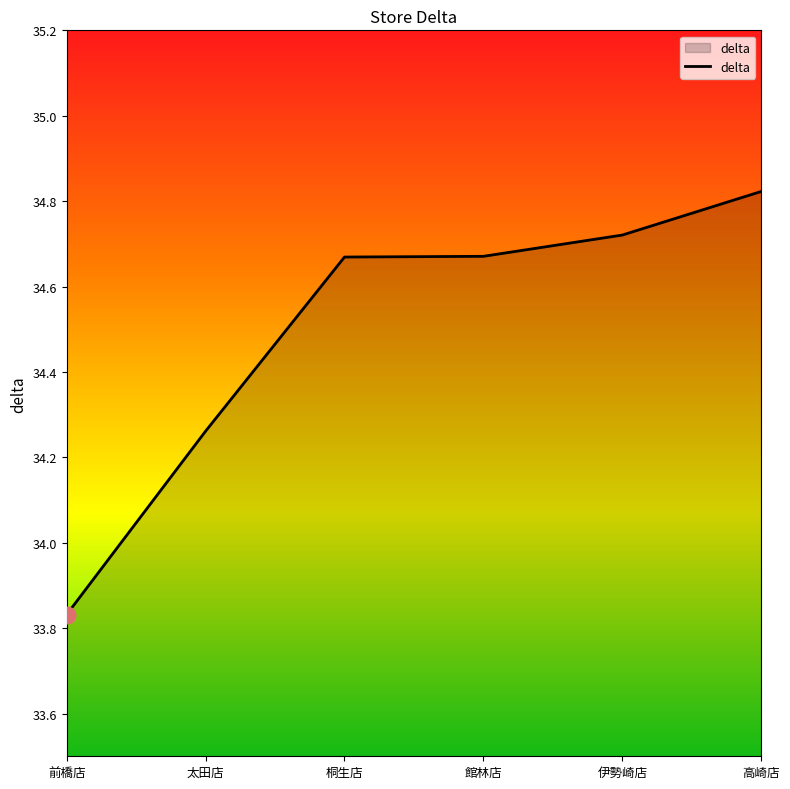

How many values are between 34 and 35?

5